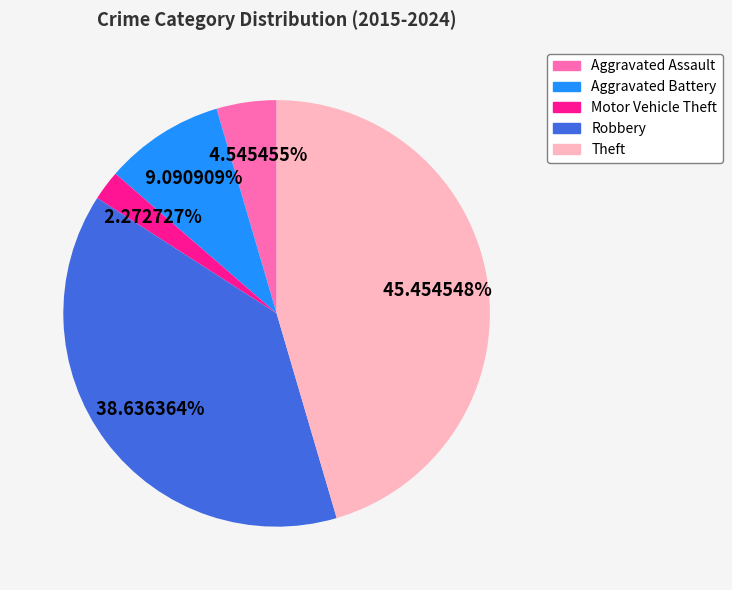

Is there a majority slice in this chart?

No